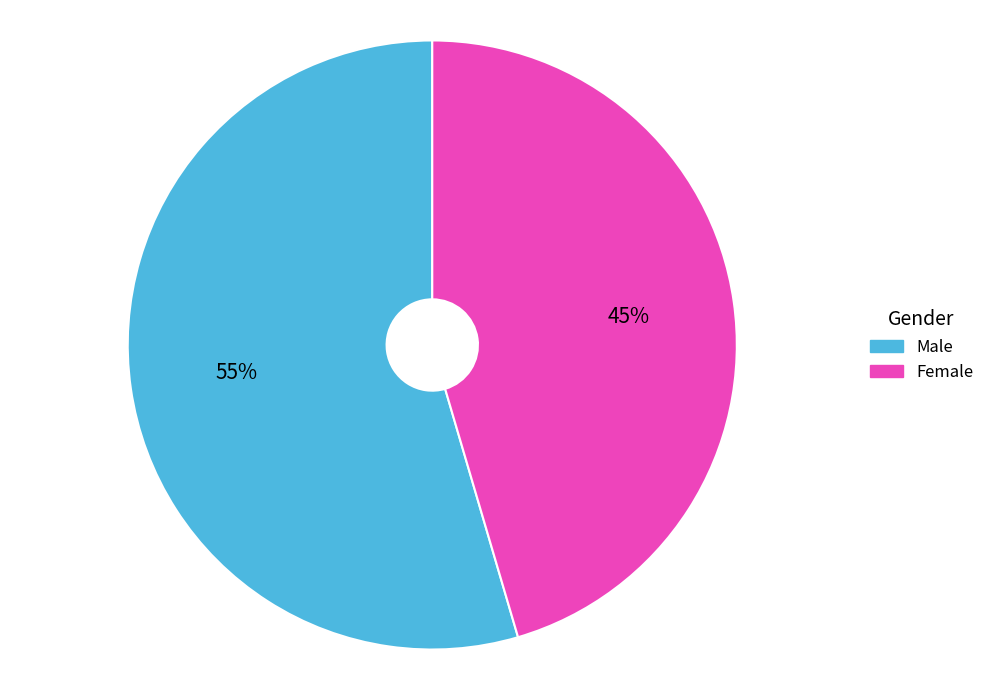

To the nearest percent, what is the average slice percentage?

50%